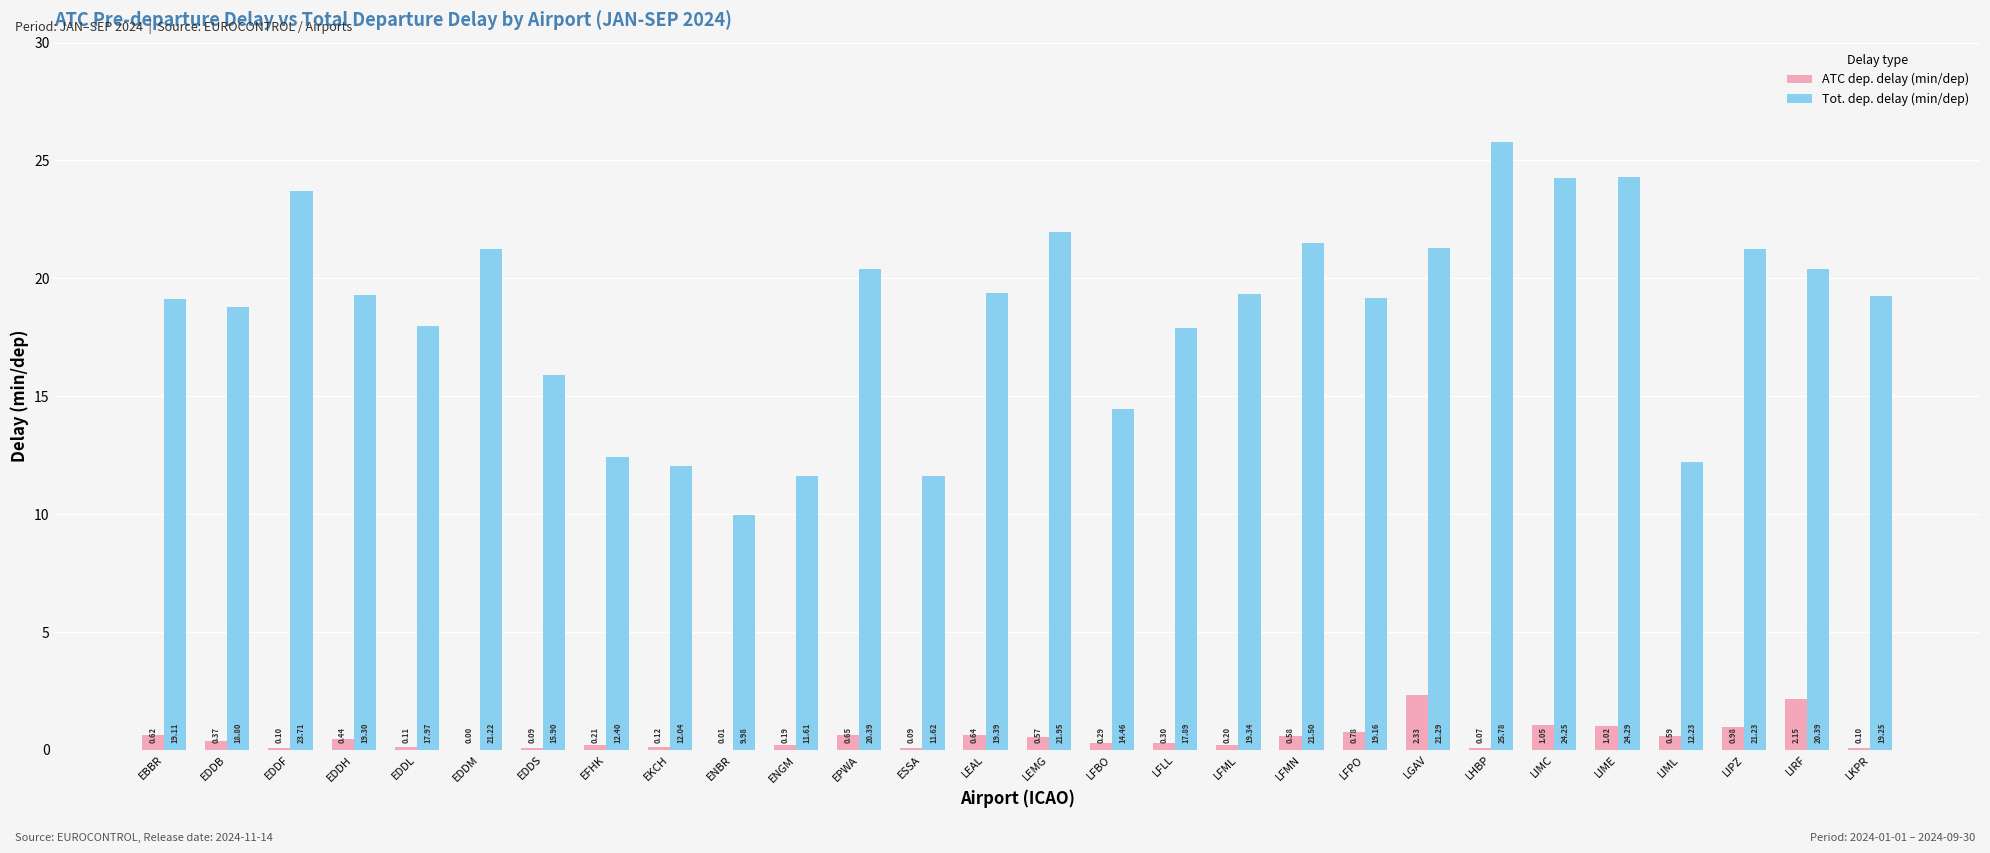

Which series changed the most between EDDL and EFHK?

Tot. dep. delay (min/dep)